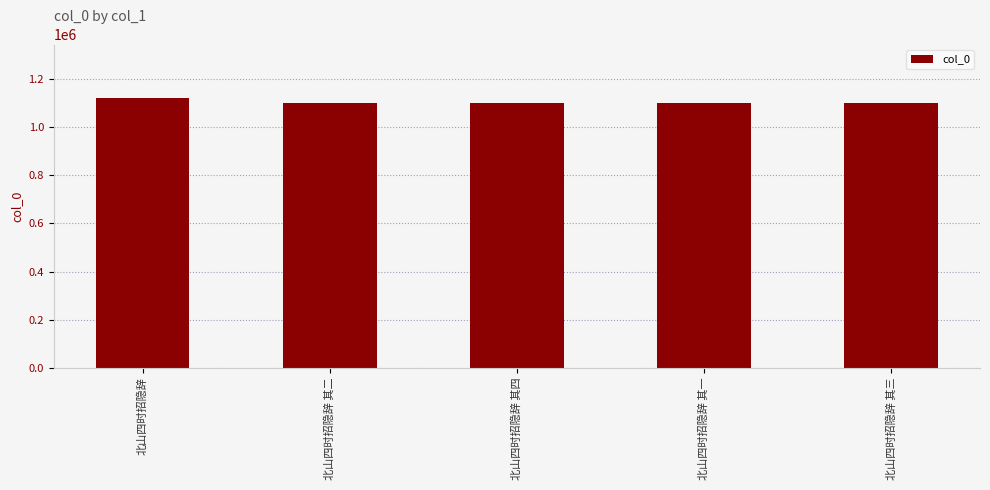

What is the label of the 1st bar from the right?

北山四时招隐辞 其三